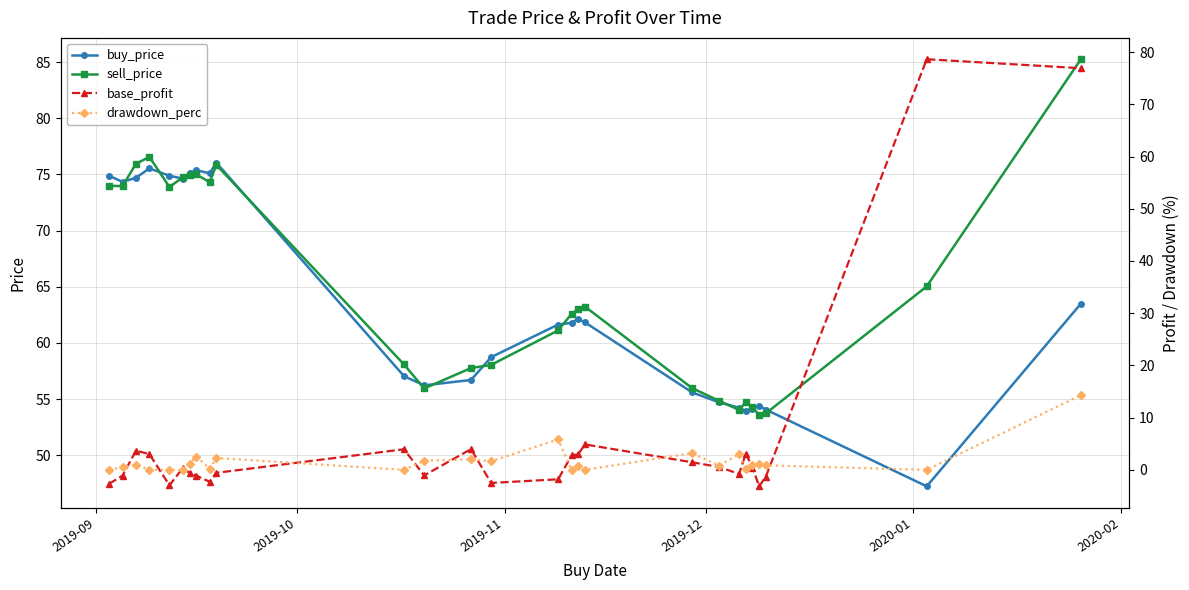

How many lines are shown in the chart?

4